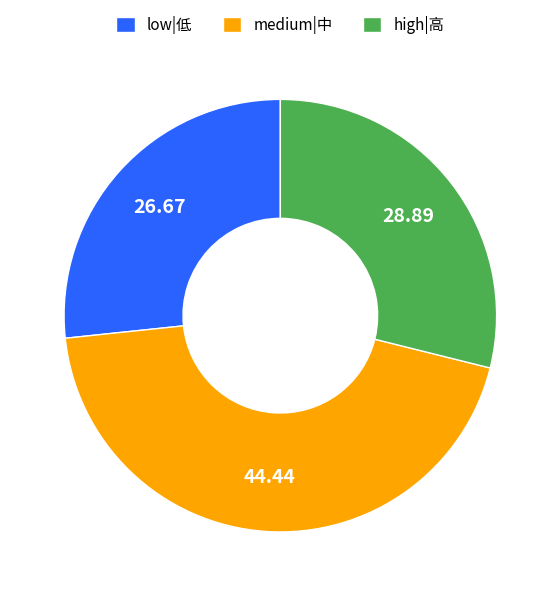

Which slice is the smallest?

low|低